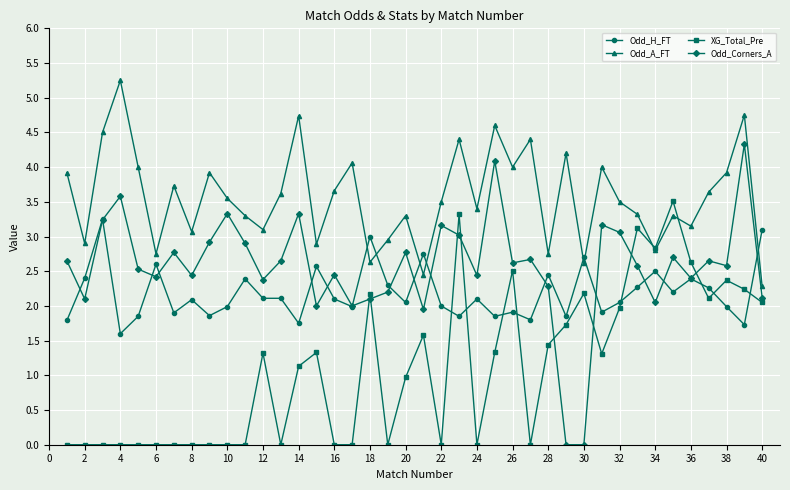

Rank the series by their maximum value, from lowest to highest.

Odd_H_FT, XG_Total_Pre, Odd_Corners_A, Odd_A_FT